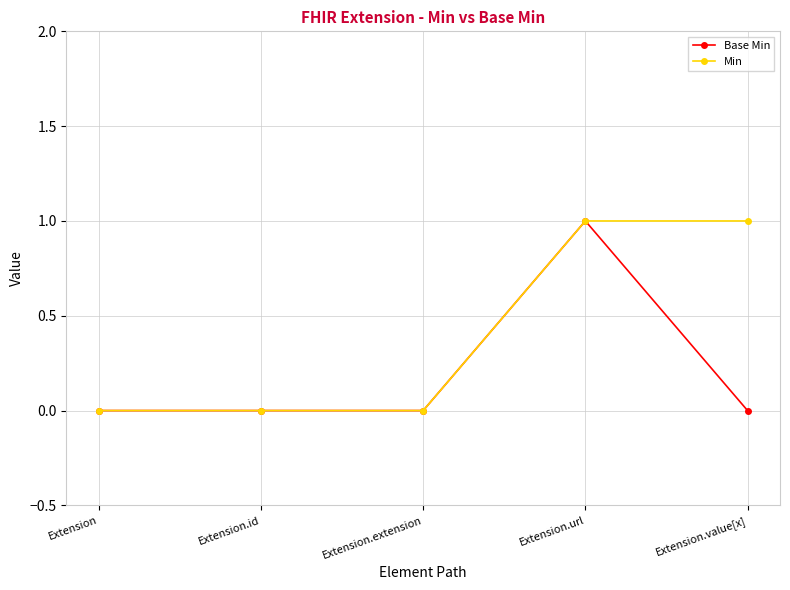

What is the label of the 3rd point from the right?

Extension.extension